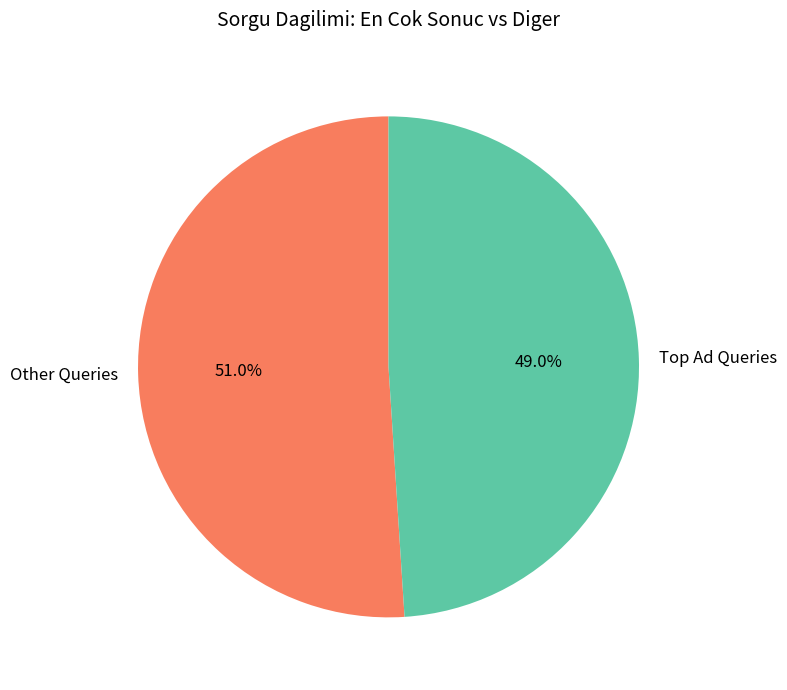

How many segments does this pie chart have?

2